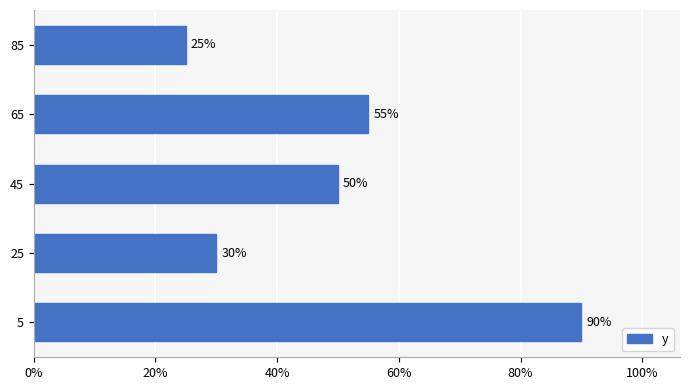

Count the number of data series in this chart.

1